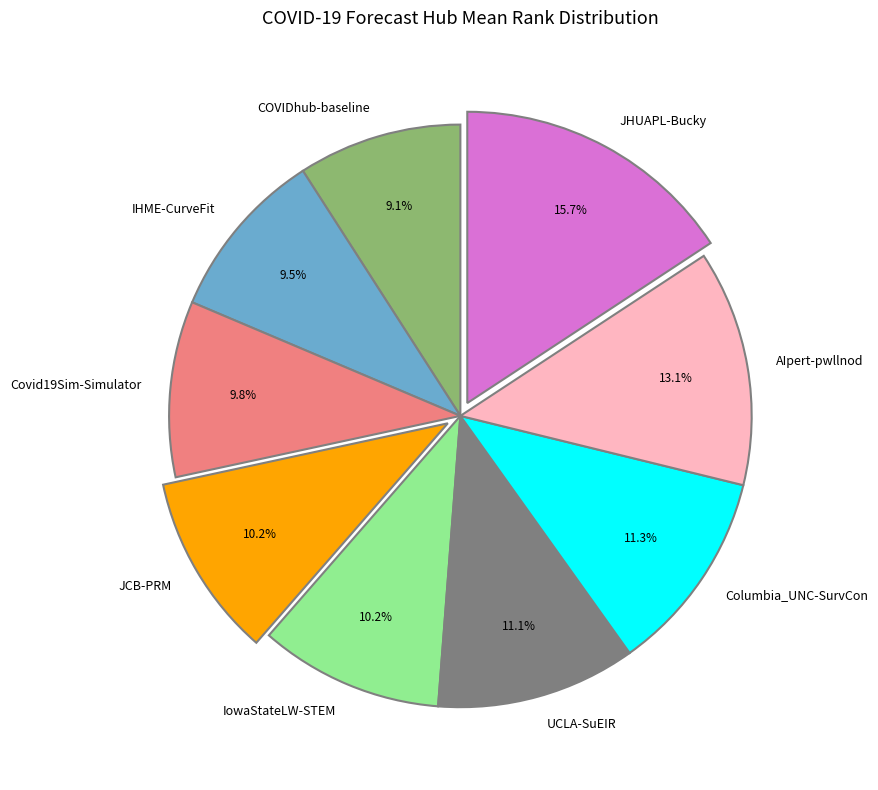

Is IHME-CurveFit the majority of the pie?

No